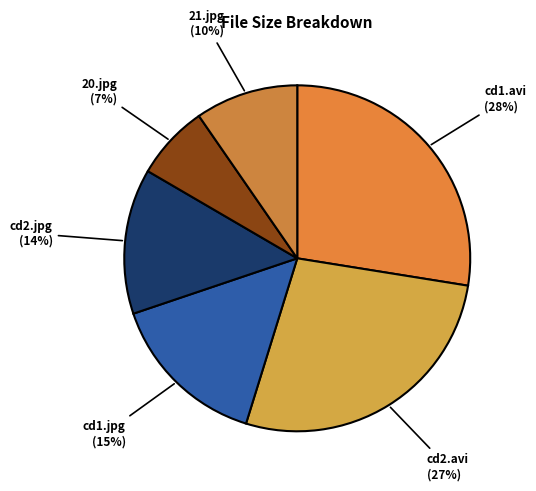

To the nearest percent, what portion does cd2.avi represent?

27%